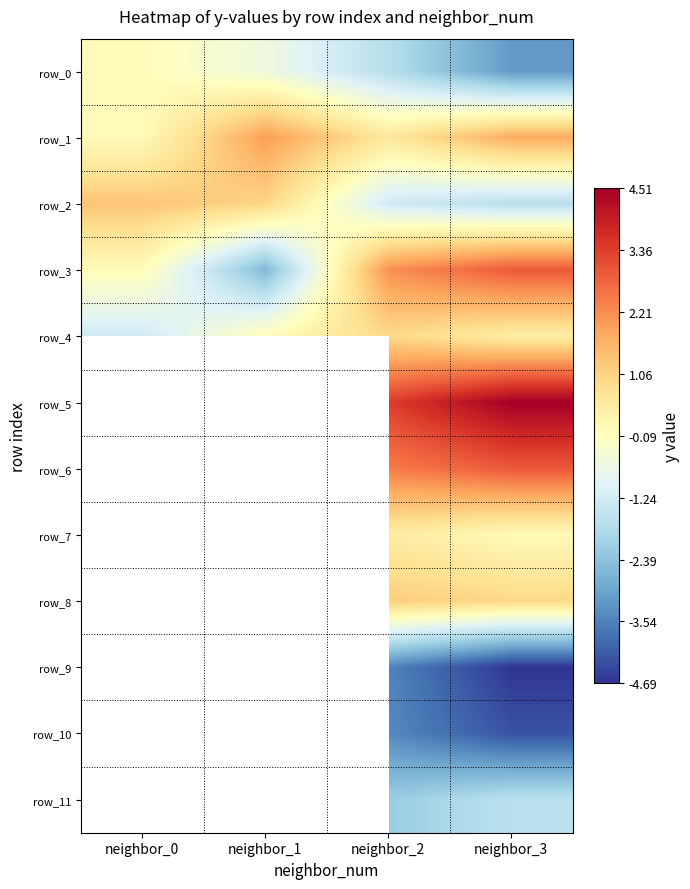

What is the spread (max minus min) of values at neighbor_1?

4.6